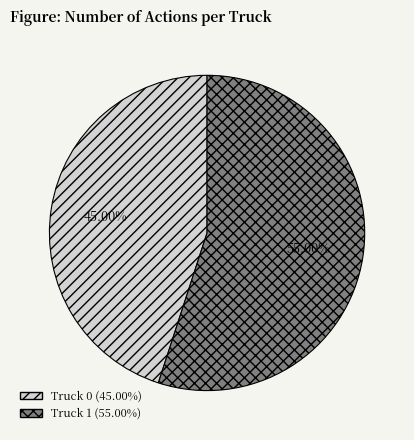

Does Truck 1 account for over 50% of the chart?

Yes